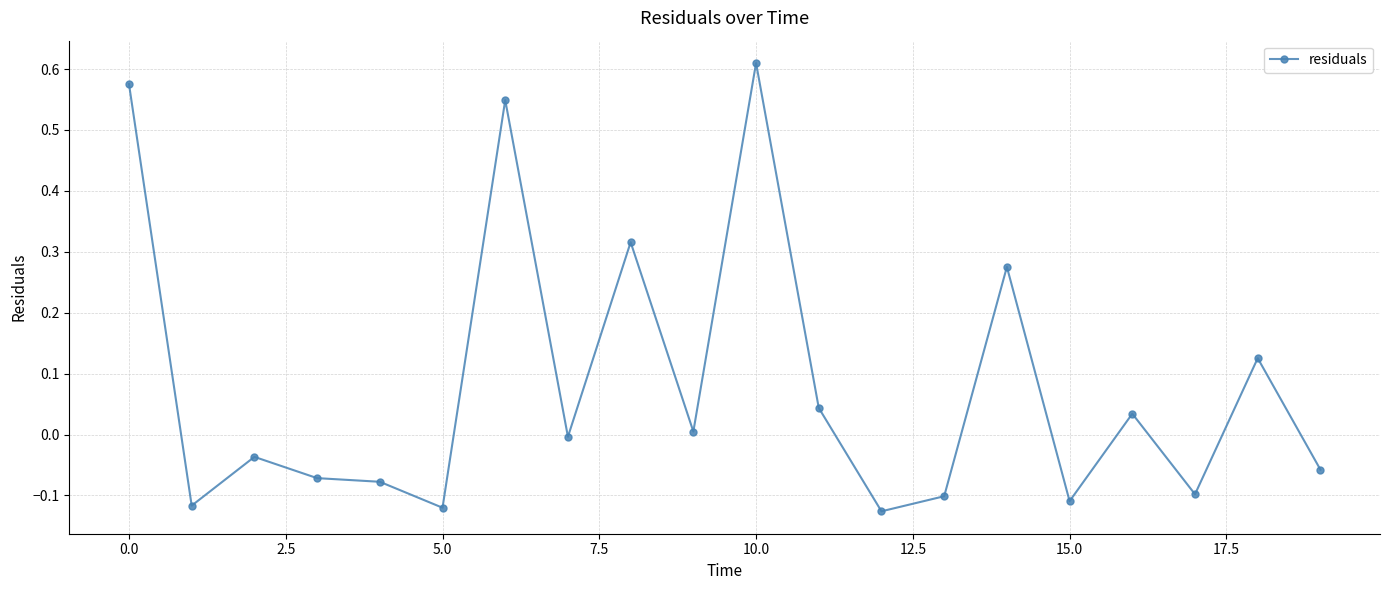

True or false: there are more than 0 points higher than both neighbors.

True